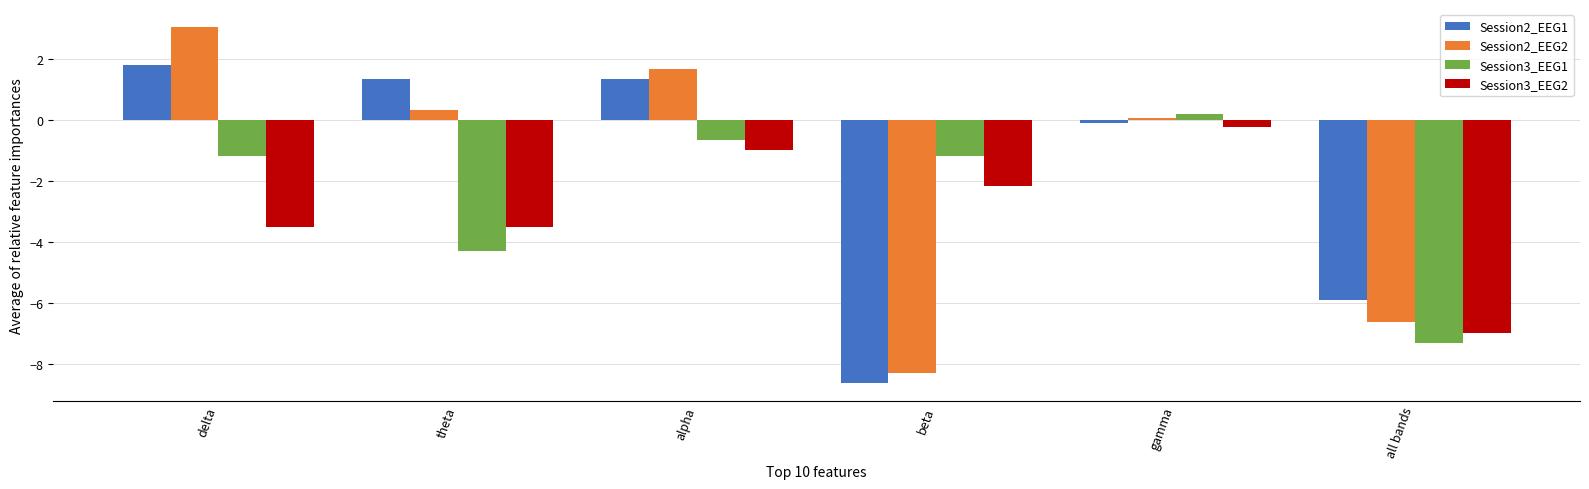

How many negative values does the Session2_EEG1 series have?

3